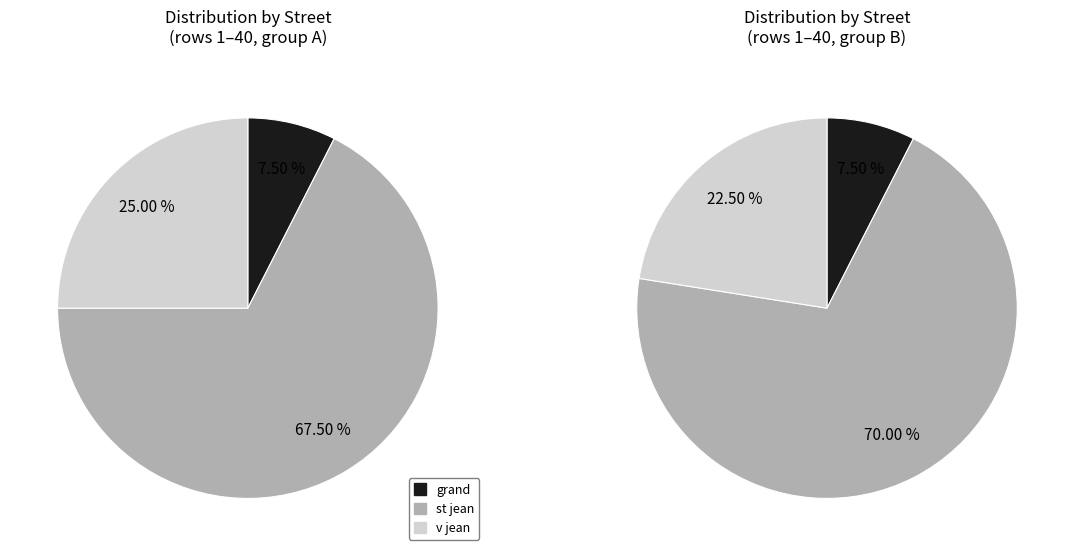

Does any single category account for the majority?

Yes